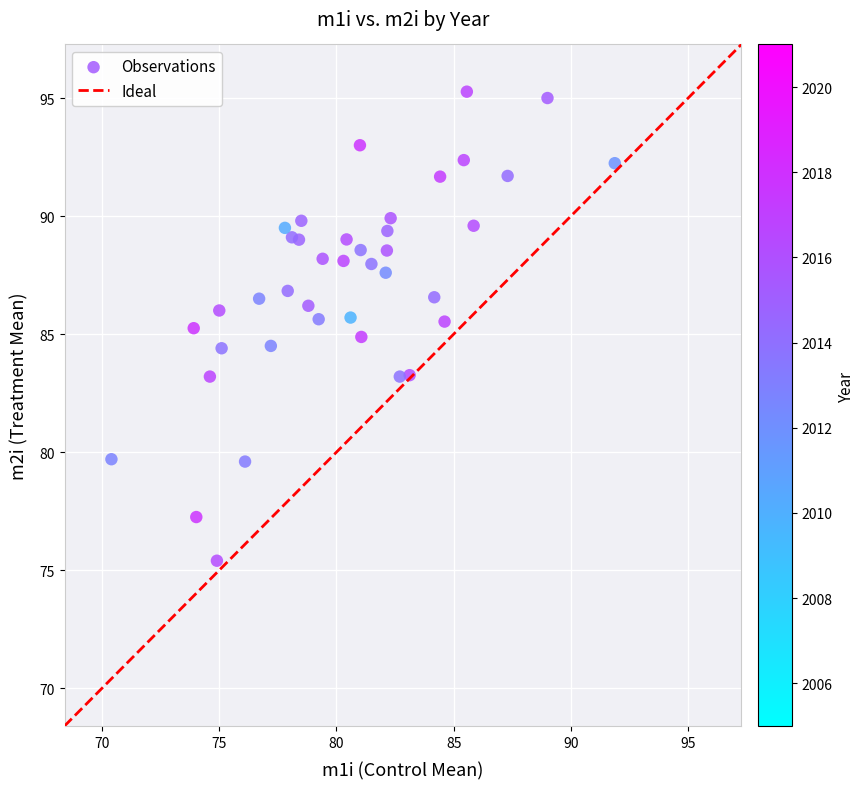

What is the range of X values (max minus min)?

21.5